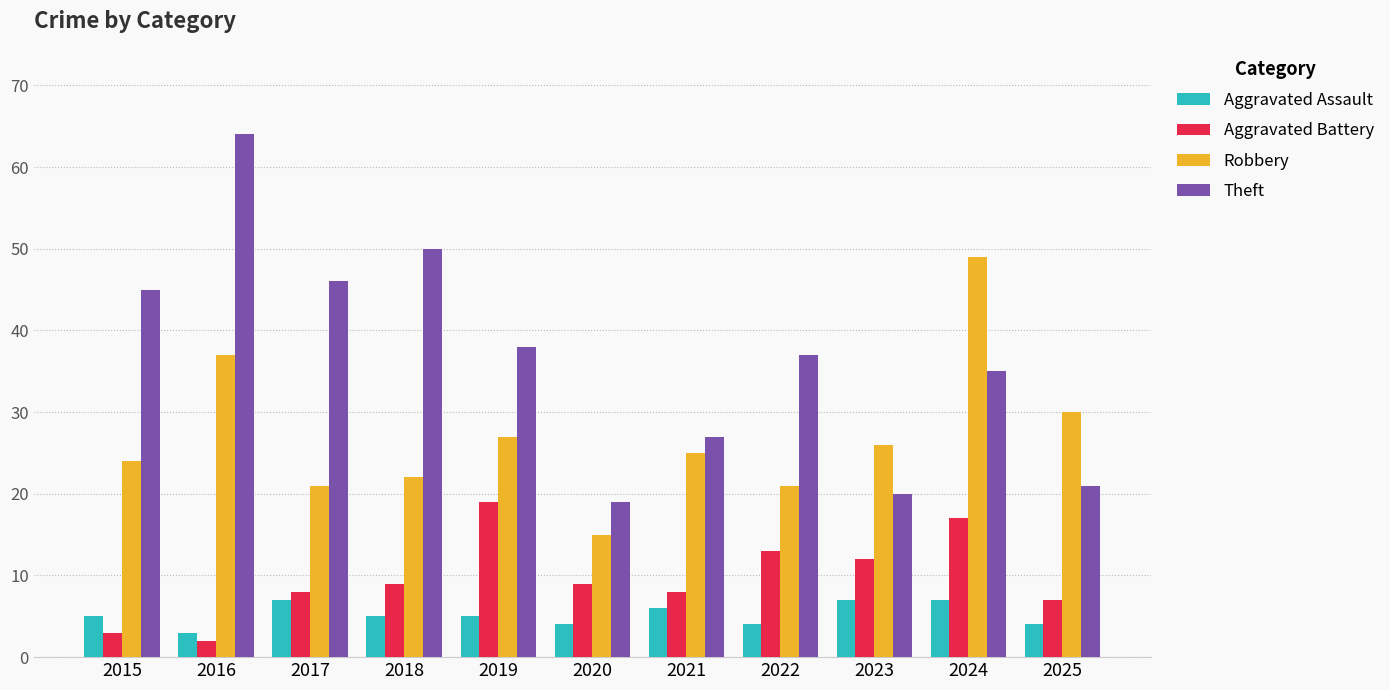

Which series has the widest spread of values?

Theft